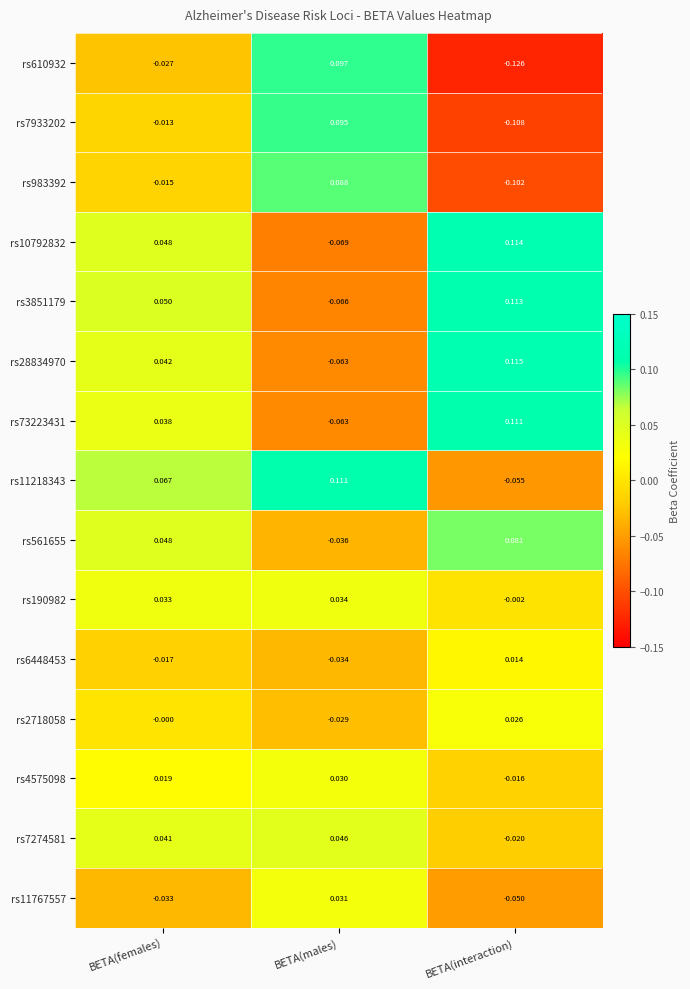

At which label does rs983392 first exceed 0?

BETA(males)